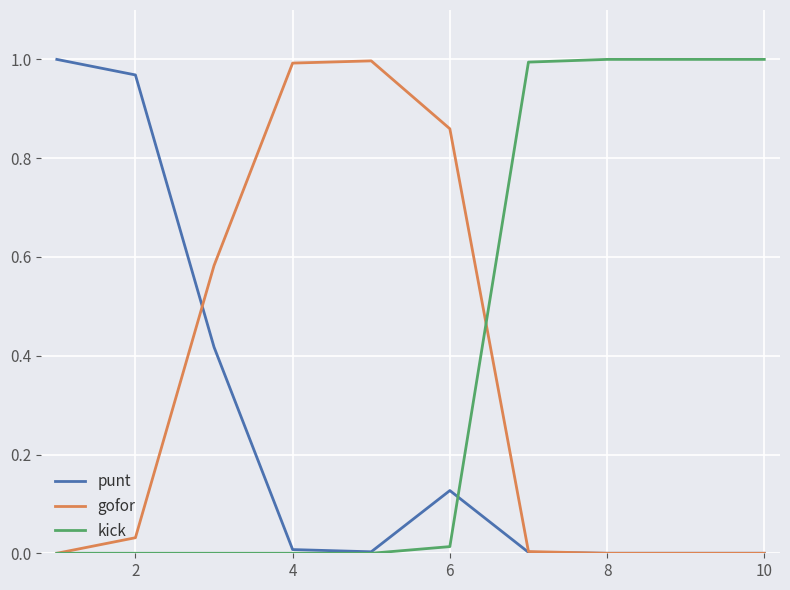

Which series has the largest total across all categories?

kick